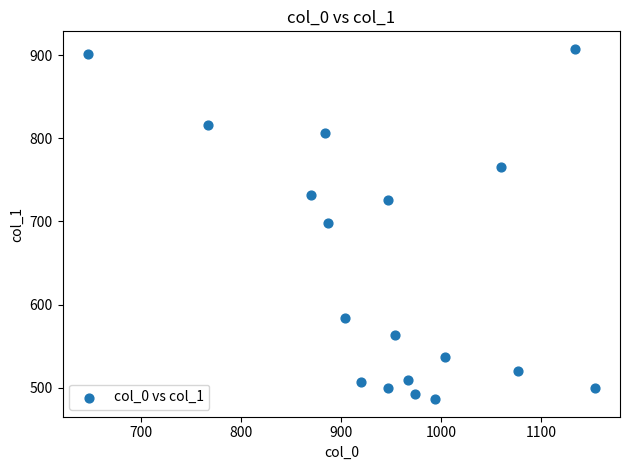

What is the range of X values (max minus min)?

506.7